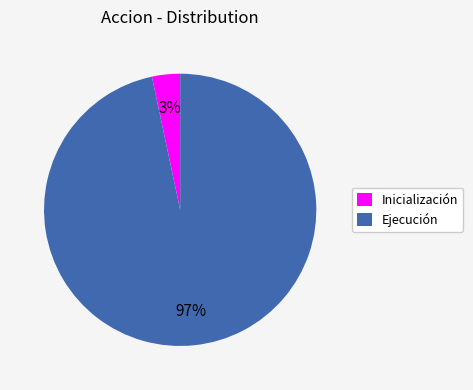

What is the largest slice in the pie chart?

Ejecución